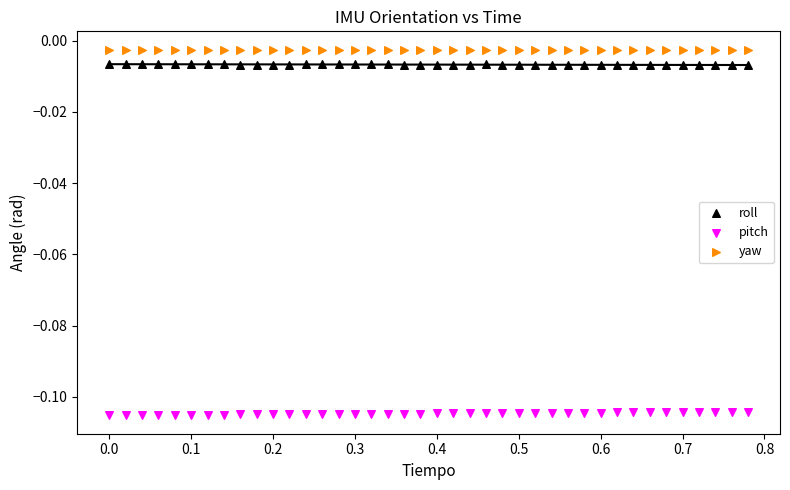

Which series reaches the minimum Y coordinate?

pitch